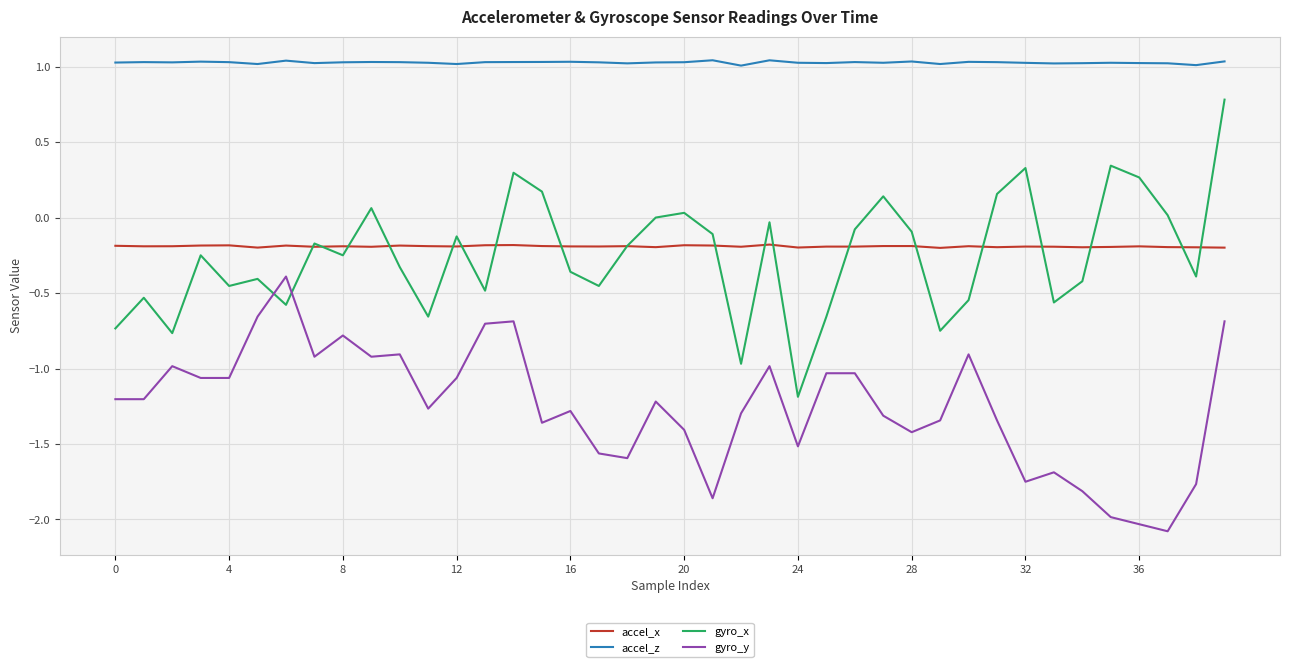

Count the number of data series in this chart.

4